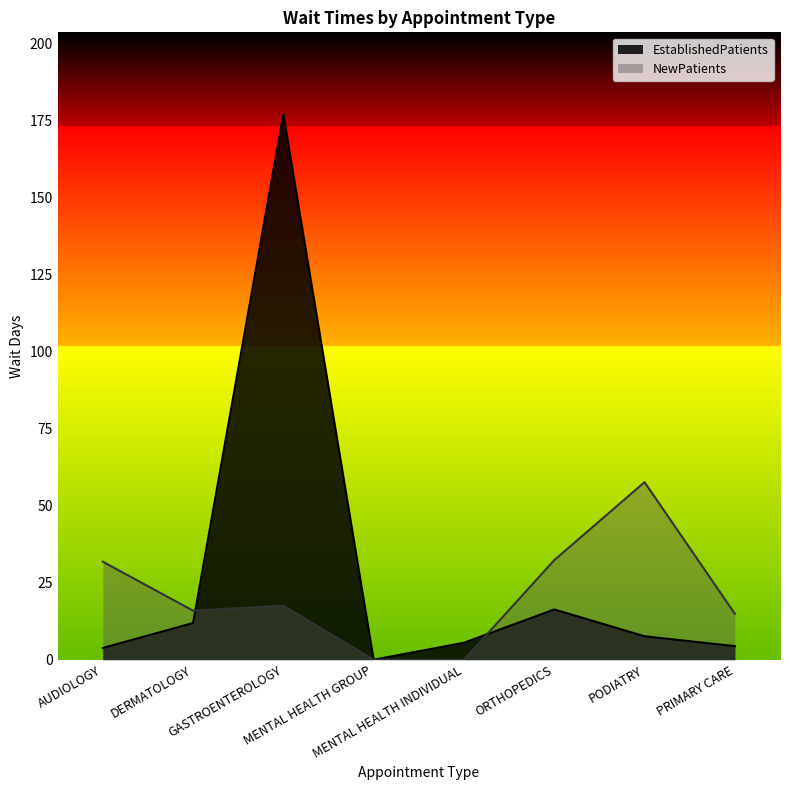

What is the difference between the maximum and minimum values in the NewPatients series?

57.6